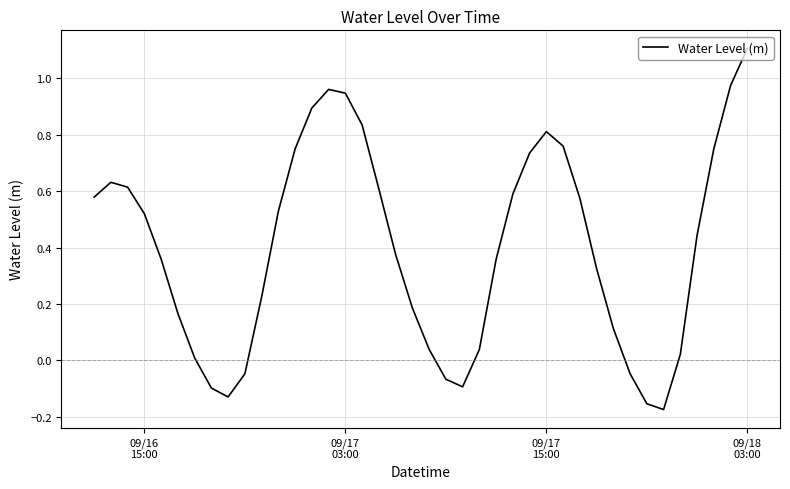

What is the difference between the maximum and minimum values?

1.3